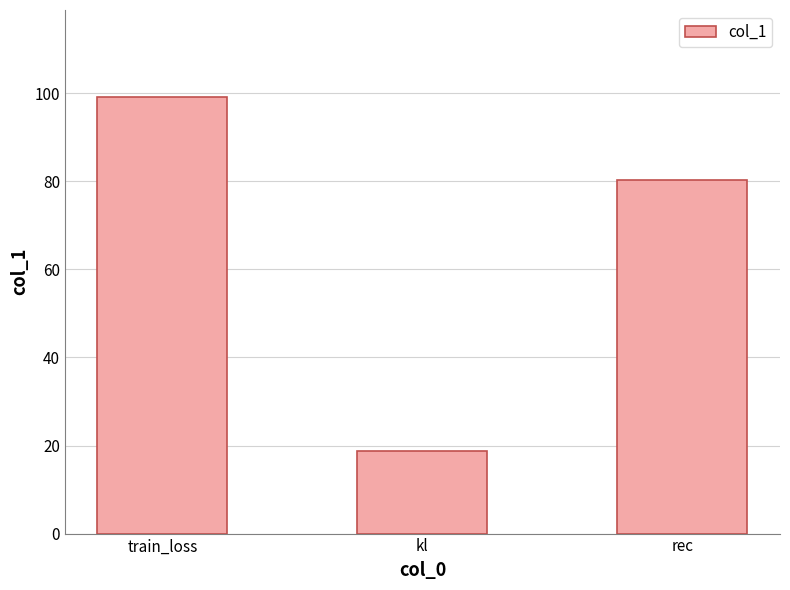

How many bars are there in total?

3